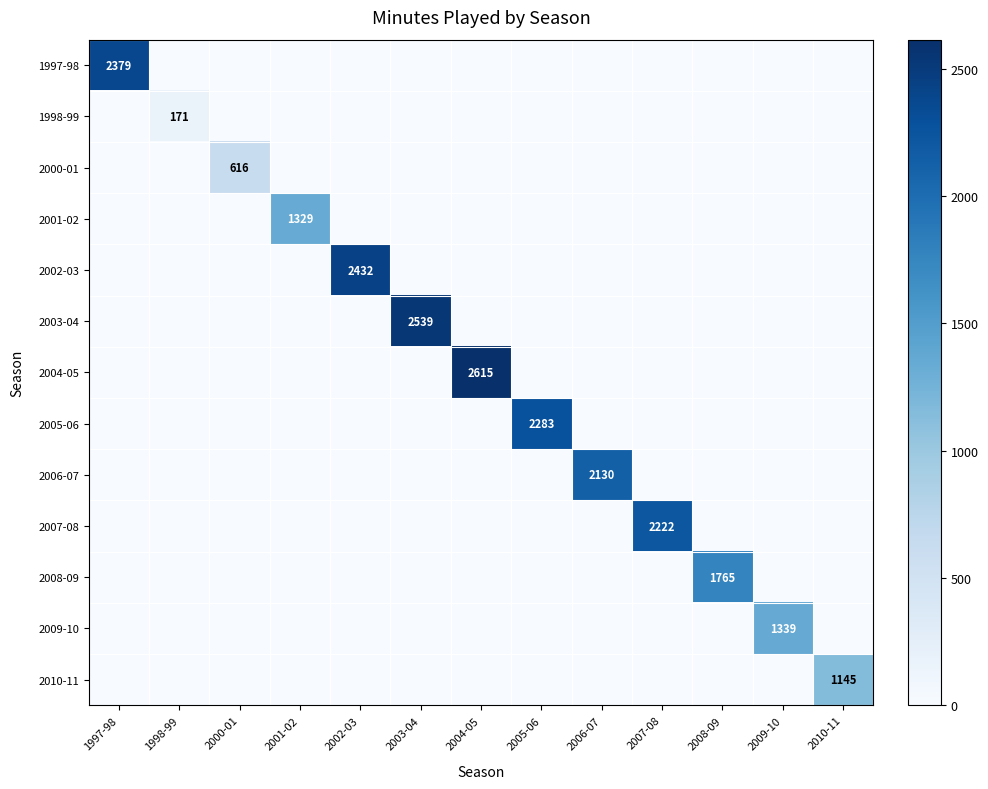

True or false: 1998-99 has a value of 280 at 1998-99.

False